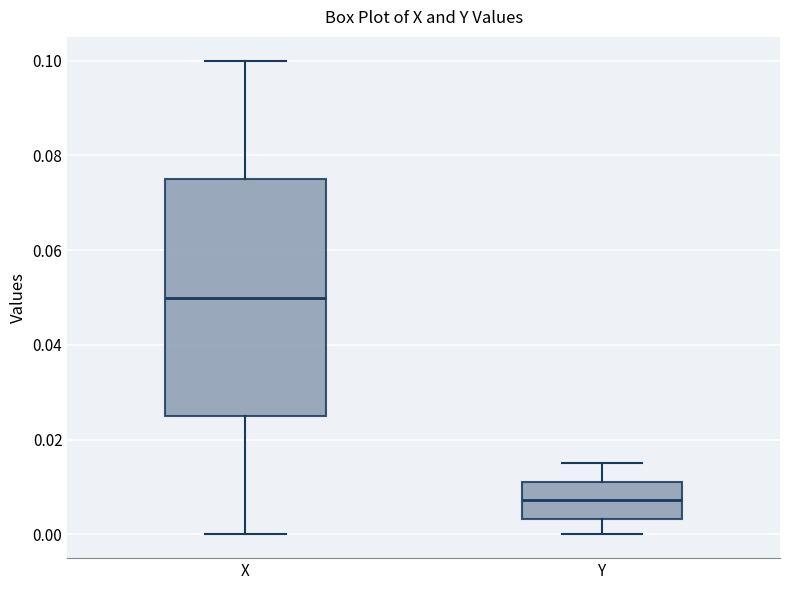

Reading left to right, transcribe this box plot: for each box, give where its median line is, the range the box spans, and where its two whiskers end, as read against the y-axis. The values are not printed on the chart, so give them approximately, as read against the axis.

X: median 0.050, box 0.026 to 0.076, whiskers 0.000 to 0.100
Y: median 0.008, box 0.004 to 0.012, whiskers 0.000 to 0.016